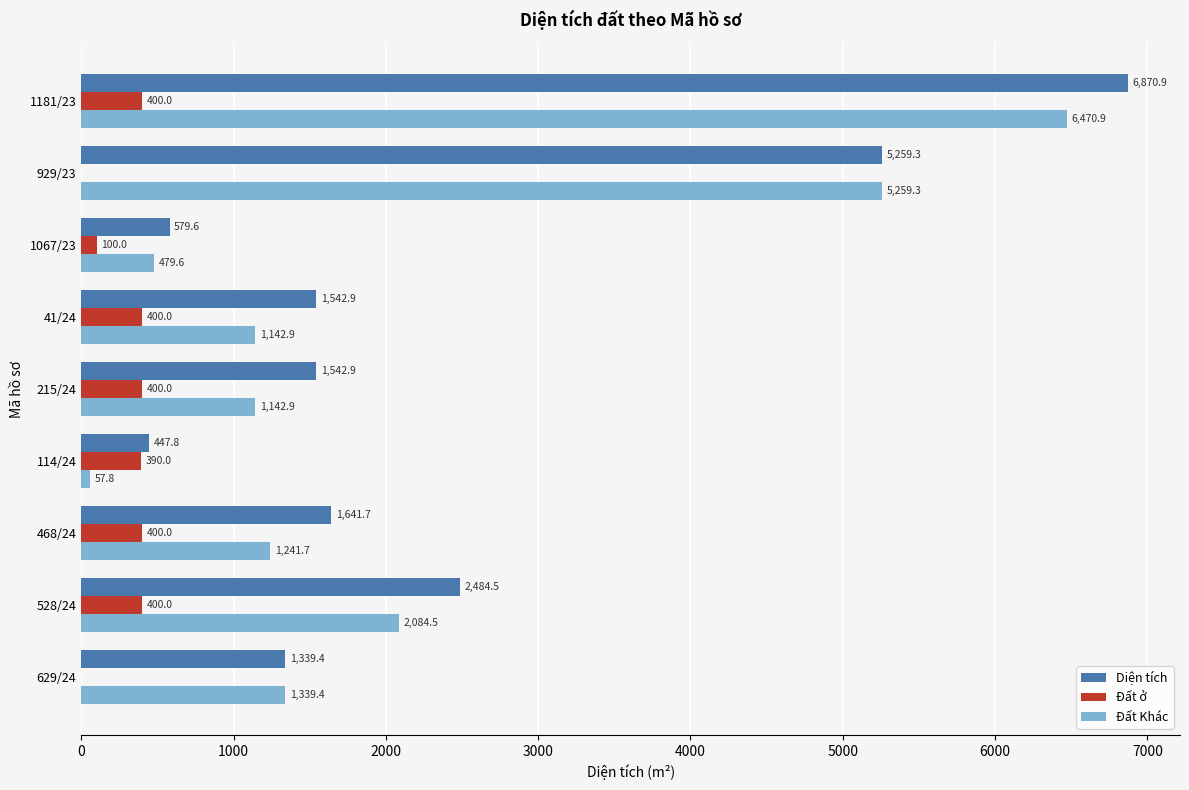

Which series has the largest total across all categories?

Diện tích